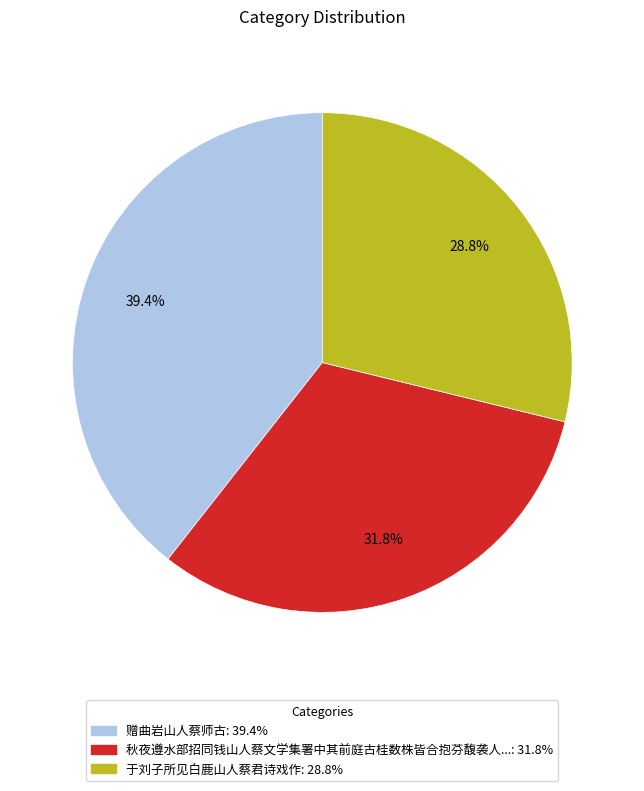

Does any single category account for the majority?

No